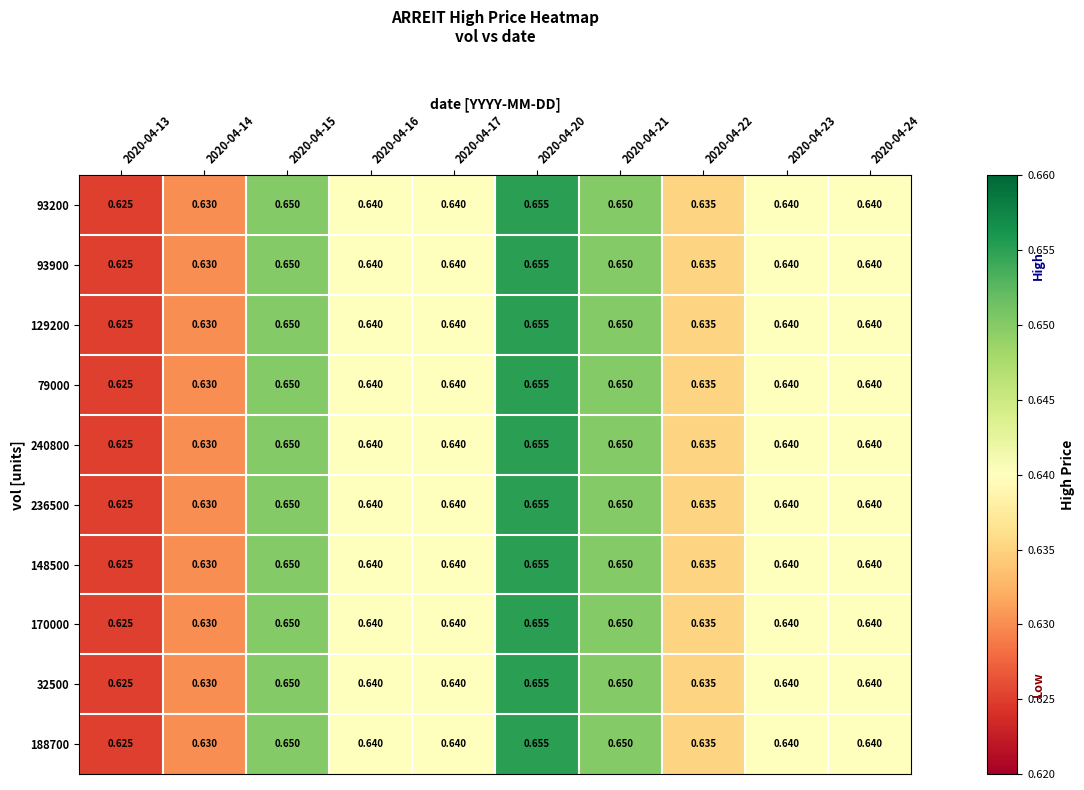

At which category is the sum across all series the highest?

2020-04-20